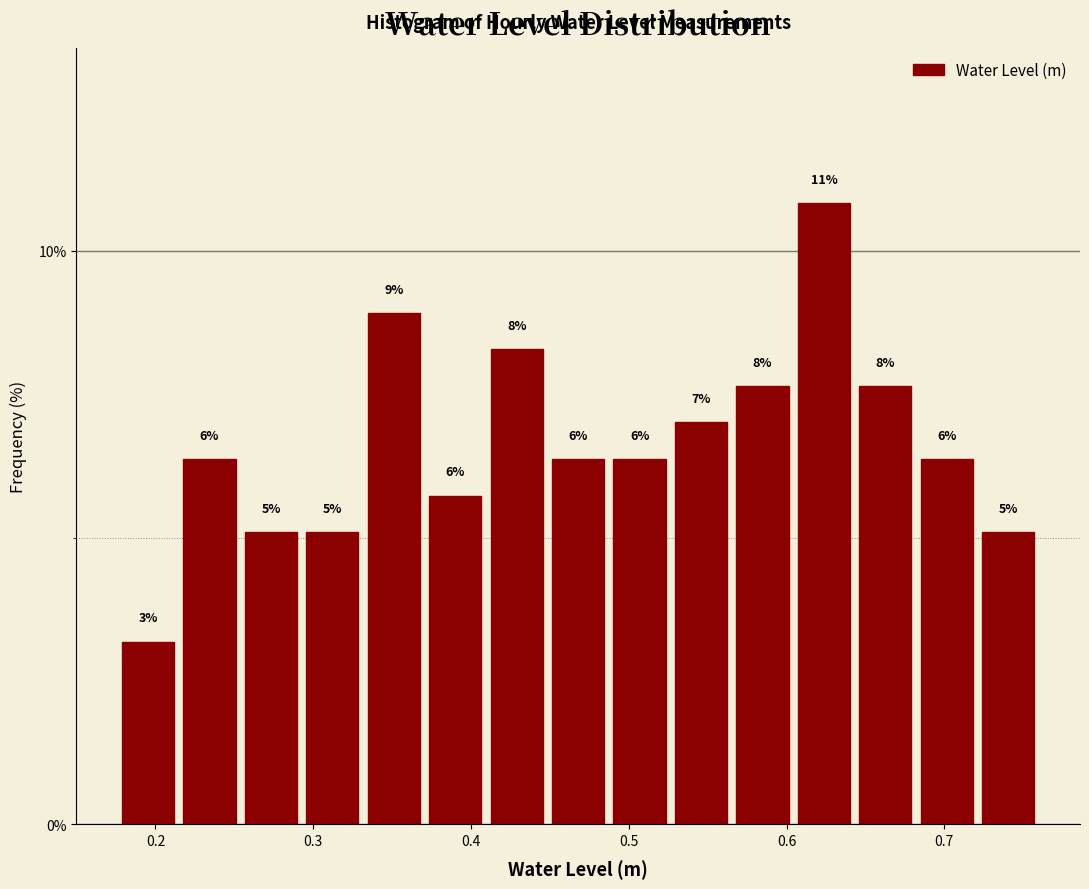

Around what value on the x-axis is the tallest bar? Give the approximate position of its centre, as read against the axis.

0.62